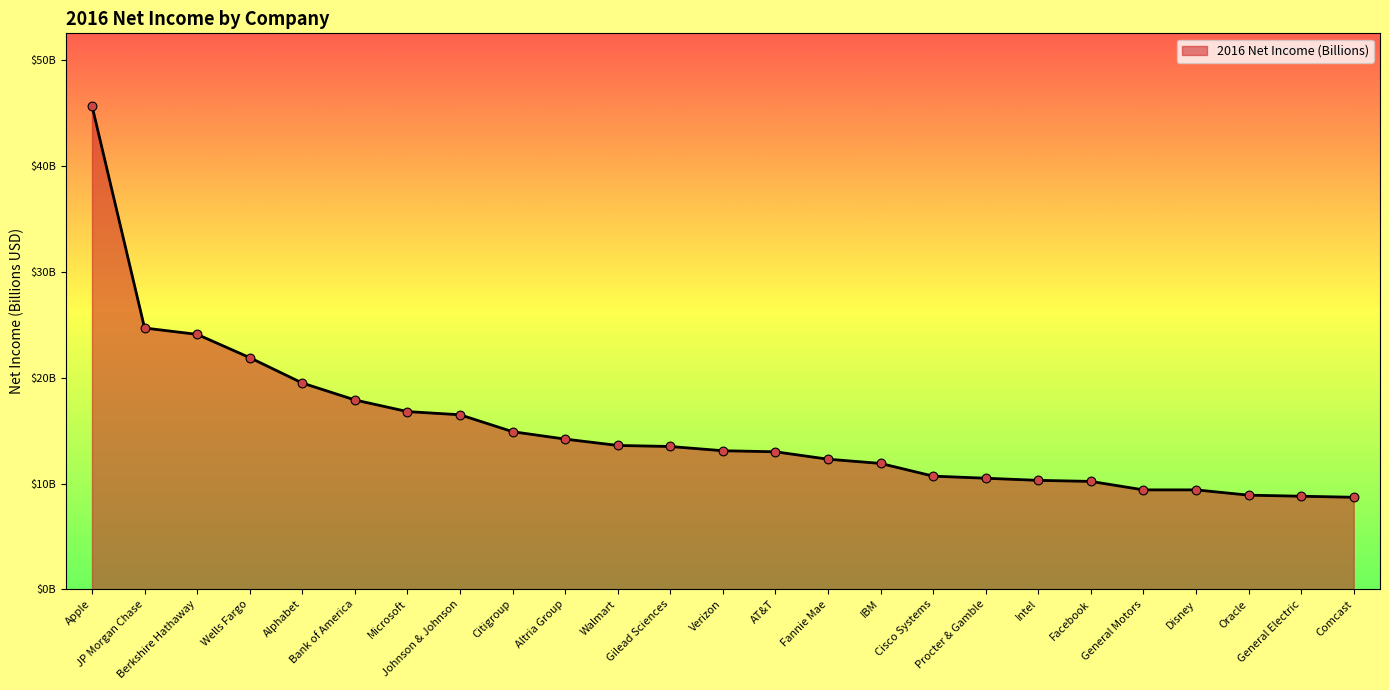

Between Disney and Facebook, which is larger?

Facebook